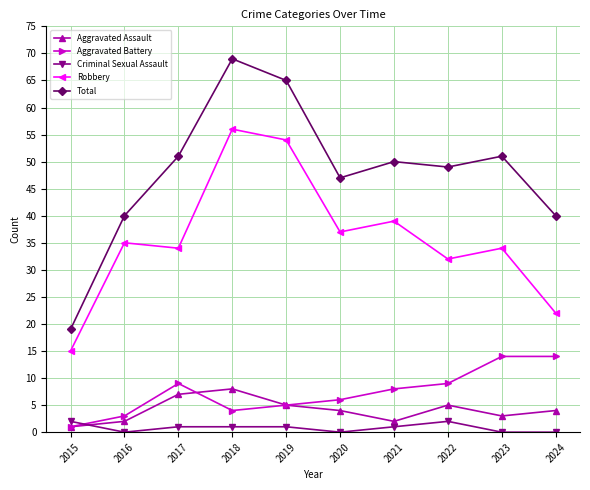

Where does the Aggravated Assault series first go above 4?

2017